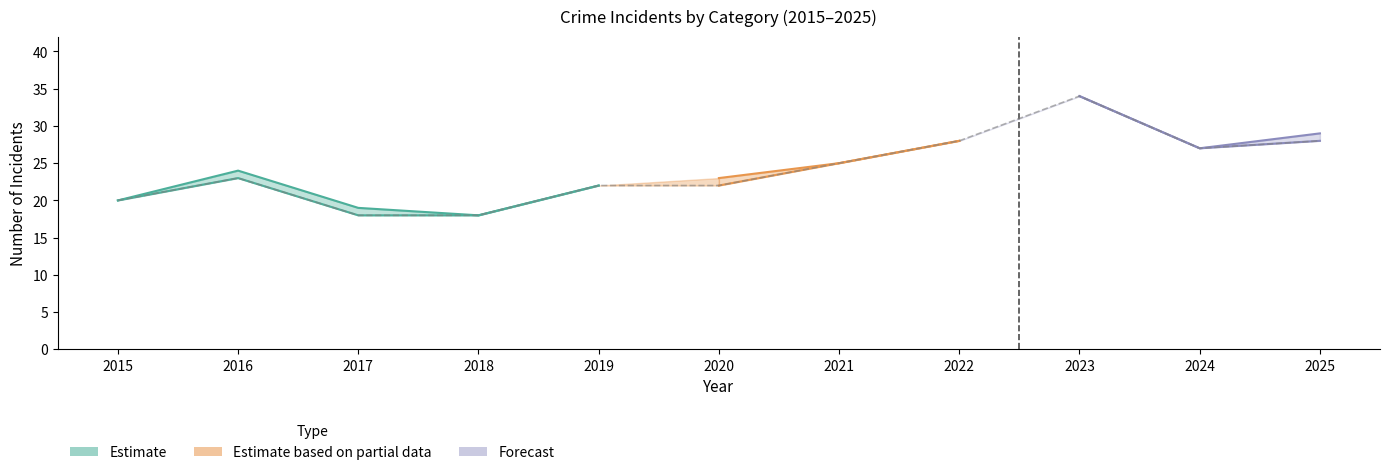

Between 2025 and 2017, which is larger?

2025